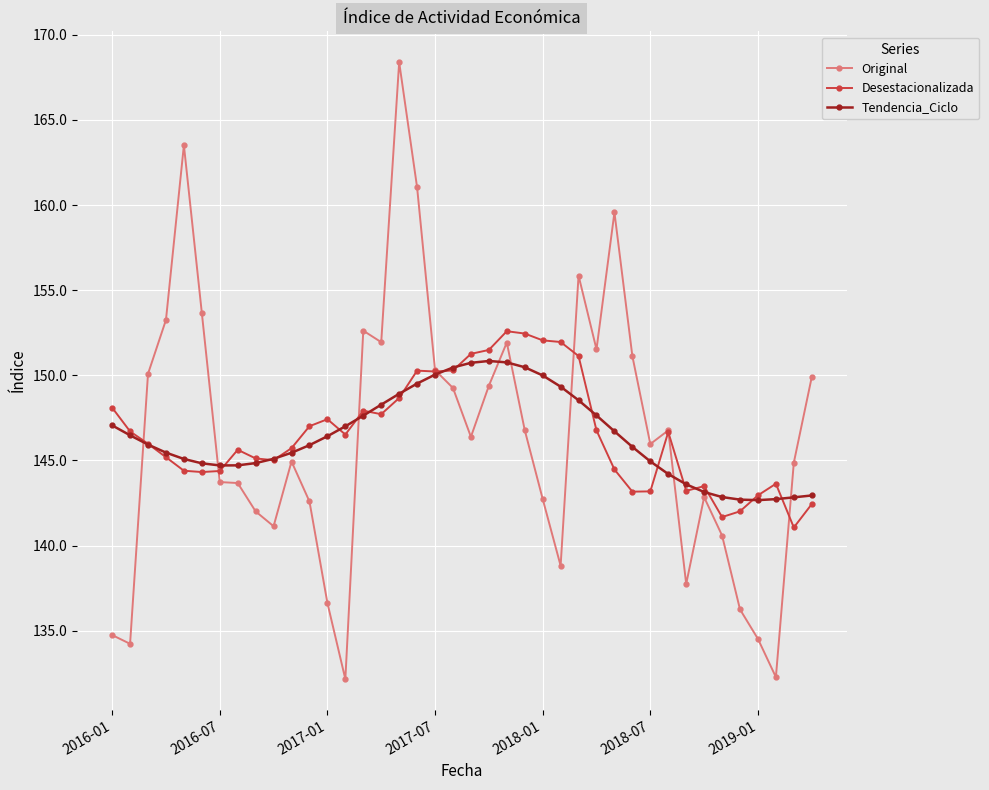

What is the value of the Tendencia_Ciclo point at the 3rd from the left?

145.9